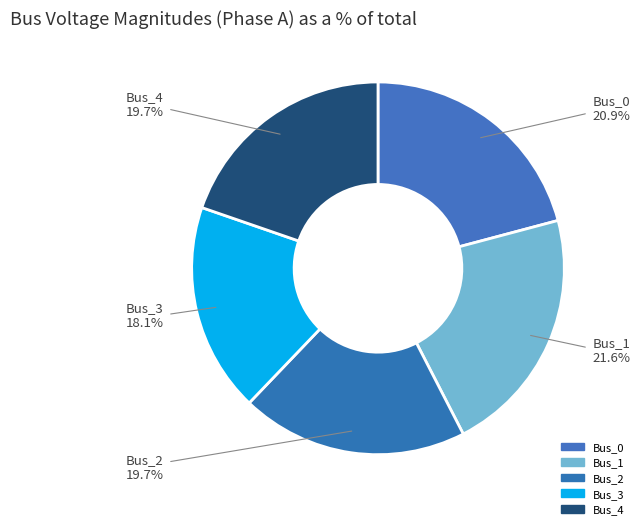

What percentage do Bus_3 and Bus_1 together represent?

39.7%